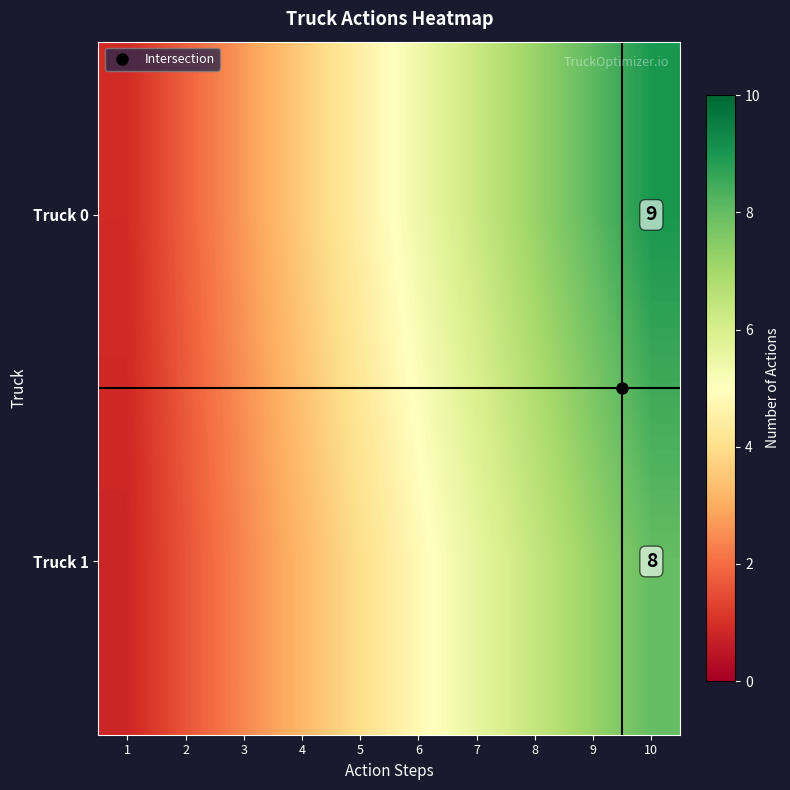

At how many categories does at least one series exceed 6?

4